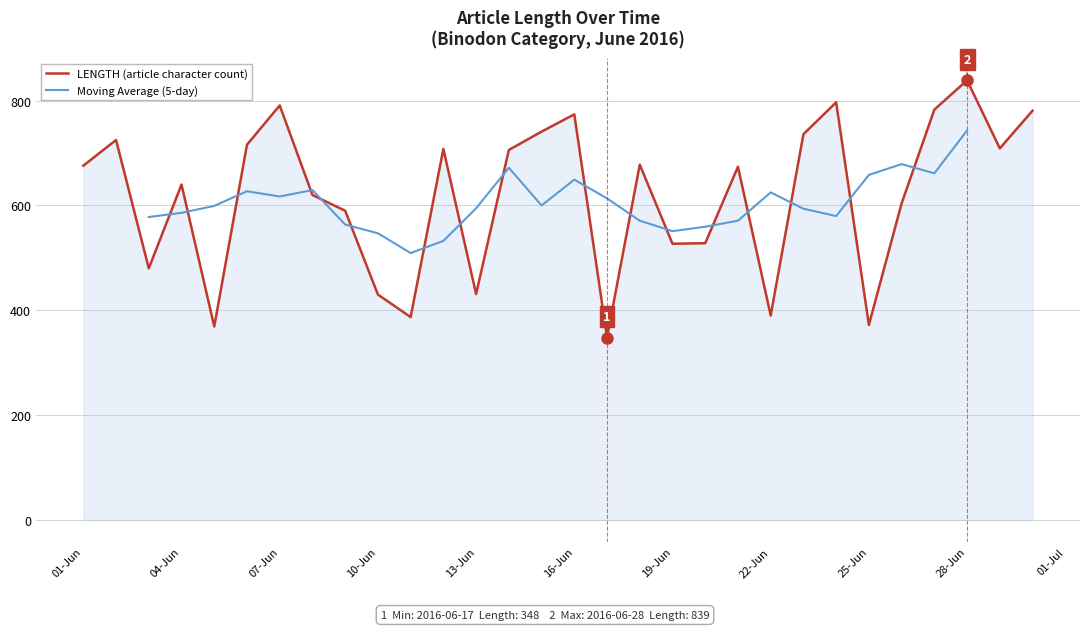

Reading left to right, what are all the values shown in this chart?

676	725	480	640	369	716	791	620	590	430	387	708	431	706	741	774	348	678	527	528	674	390	736	797	372	604	783	839	709	781